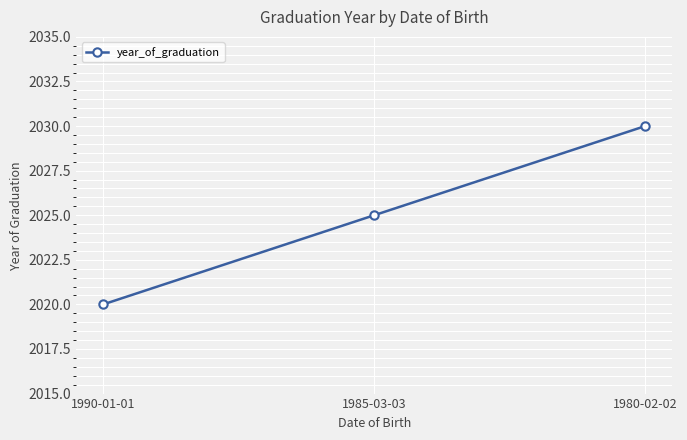

Reading left to right, what are all the values shown in this chart?

2020	2025	2030